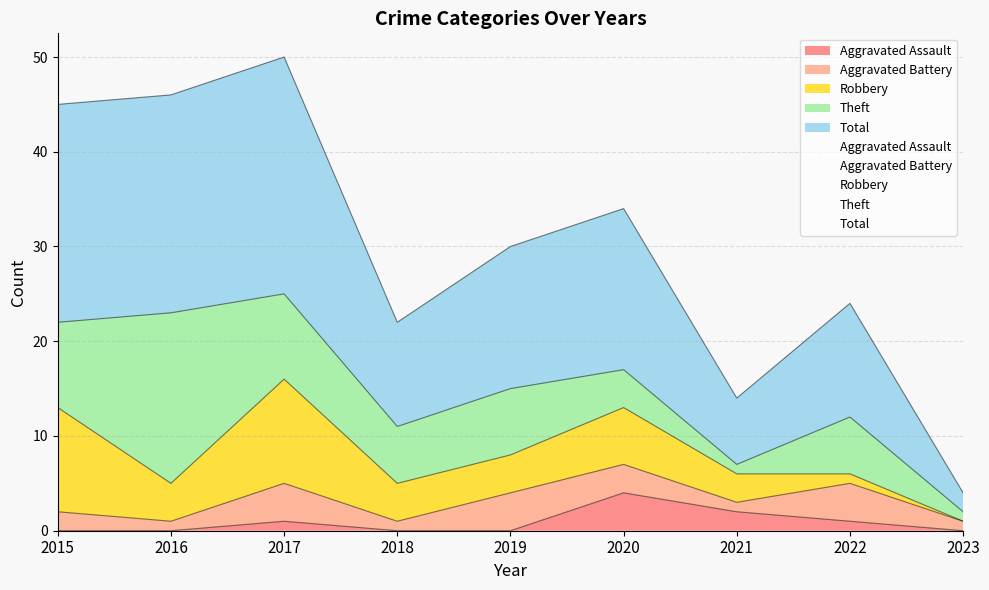

At which label is Robbery closest to 5?

2016